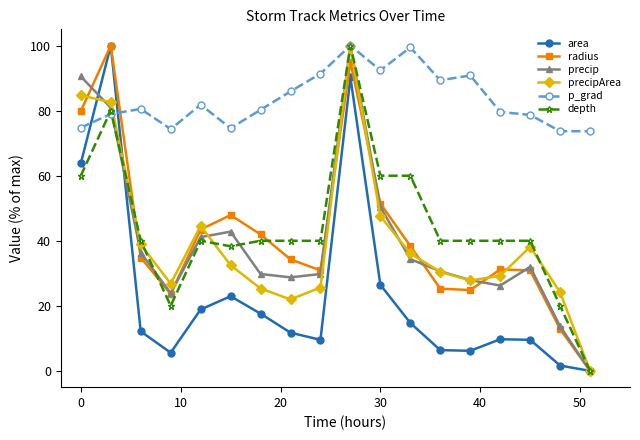

In radius, how many points are higher than both neighbors (excluding endpoints)?

4